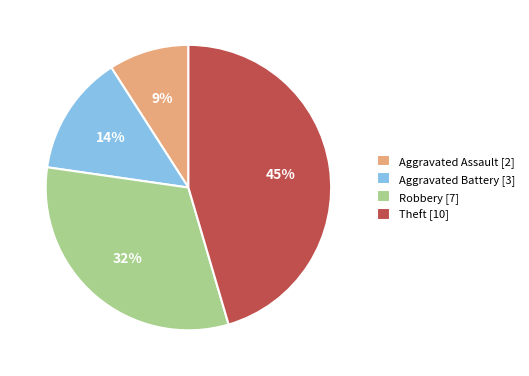

To the nearest percent, what percentage of the pie is Aggravated Assault?

9%